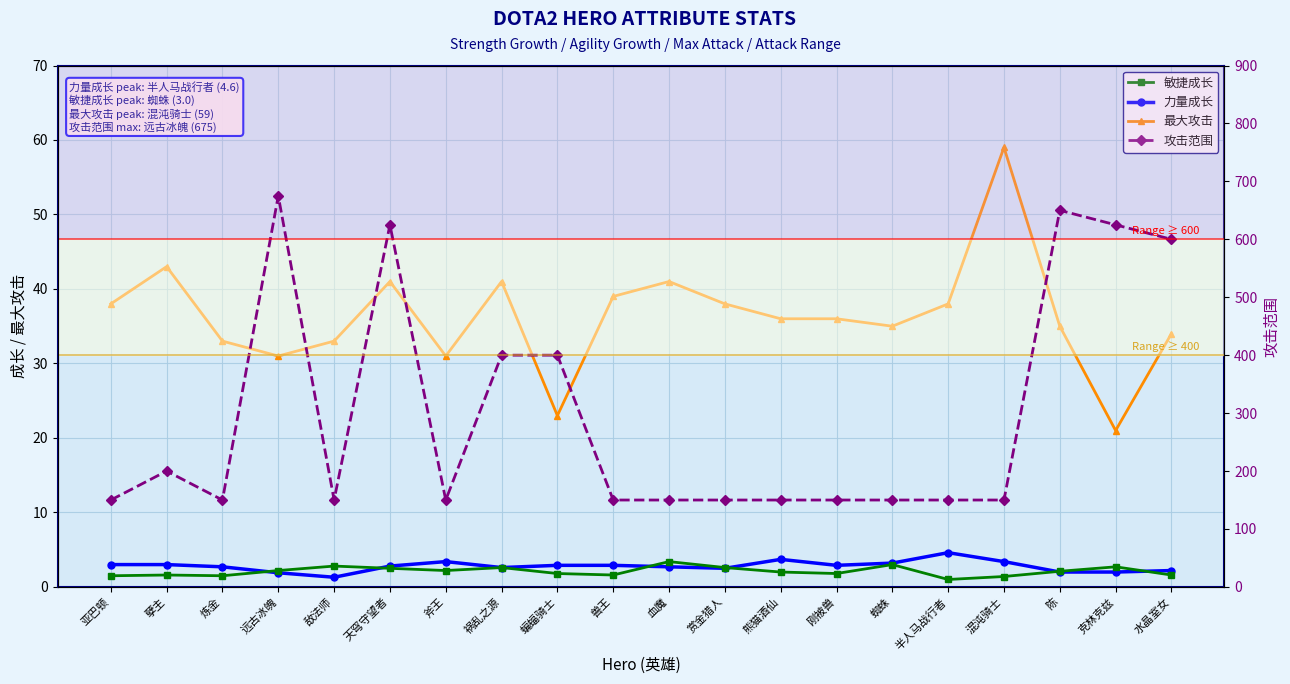

What is the lowest value of the 力量成长 series?

1.3